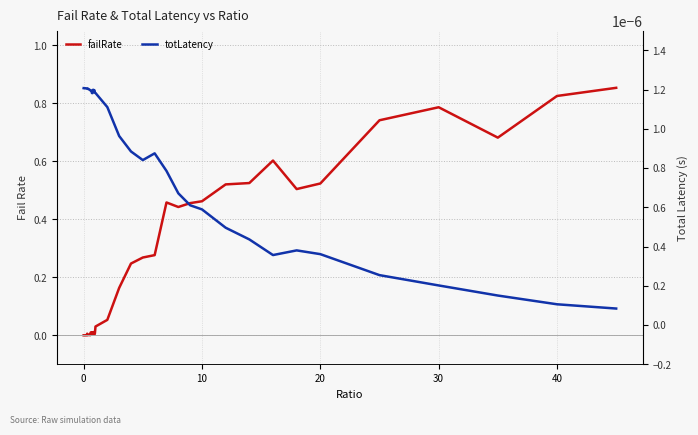

Which series has the largest total across all categories?

failRate